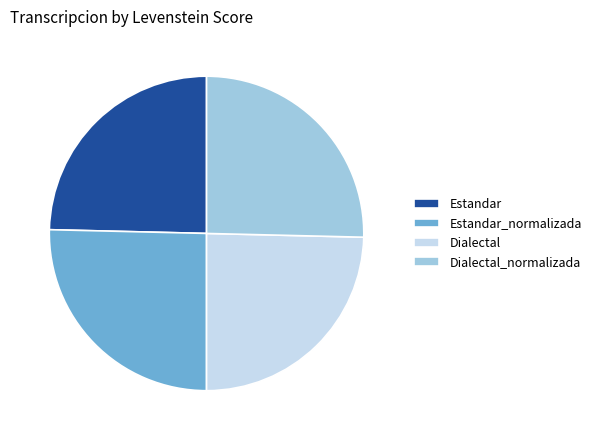

How many slices are in this pie chart?

4